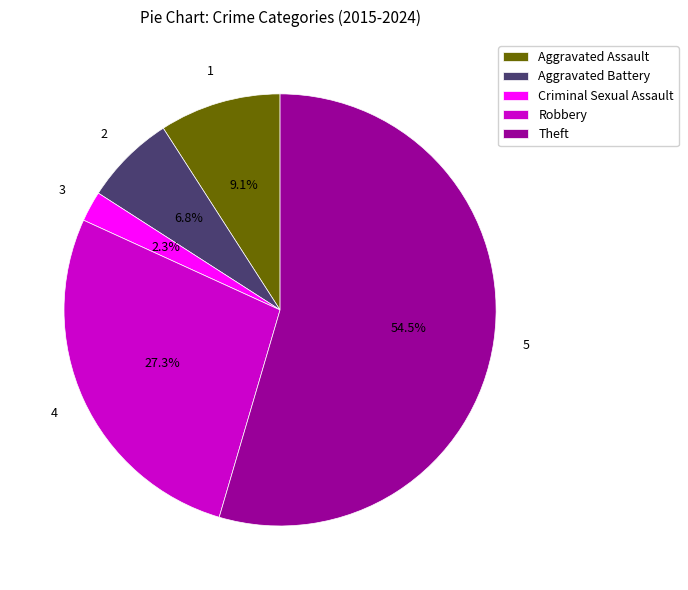

Which has a higher value, Aggravated Battery or Aggravated Assault?

Aggravated Assault